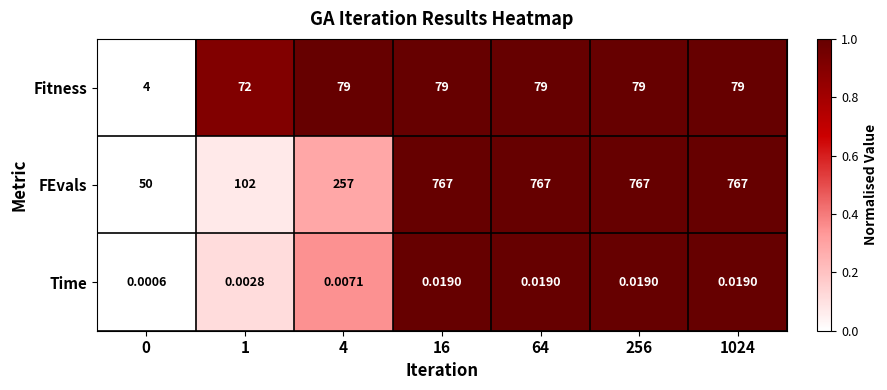

At 64, list the series in order from largest to smallest.

FEvals, Fitness, Time